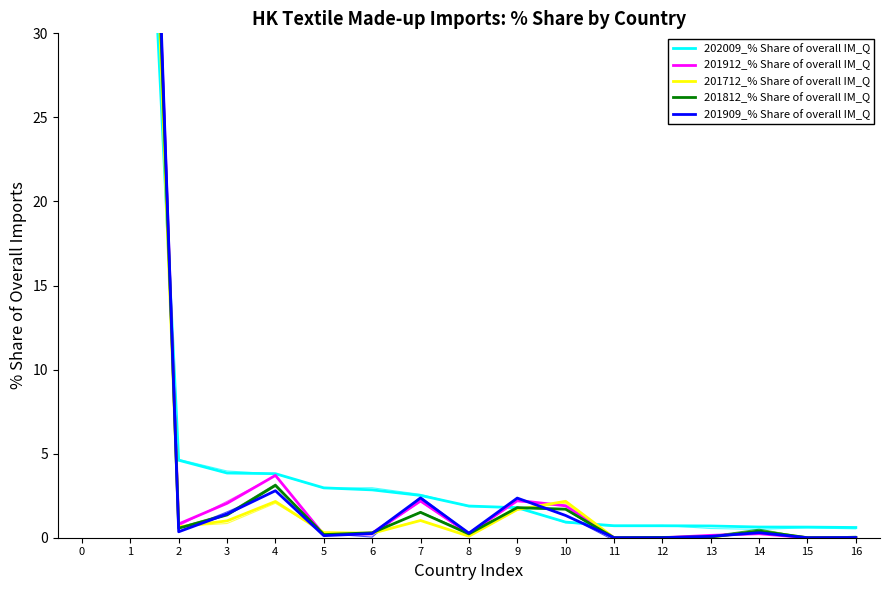

The 202009_% Share of overall IM_Q series shows 0.6 at 14. True or false?

True